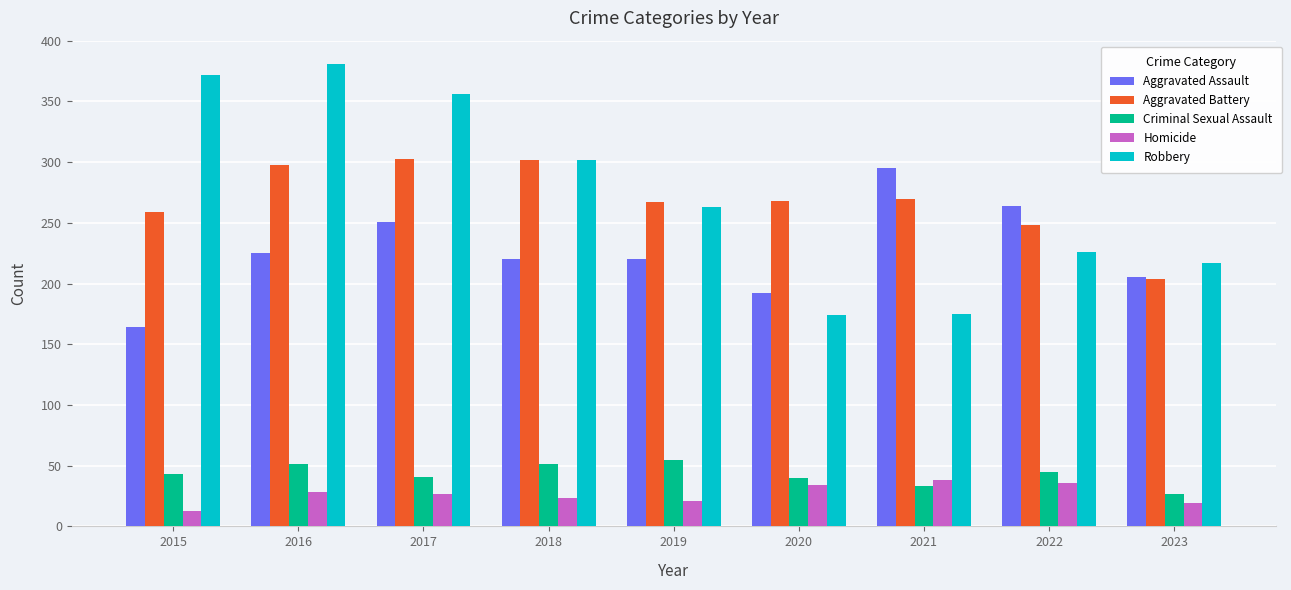

Between 2021 and 2023, which series saw the biggest shift?

Aggravated Assault